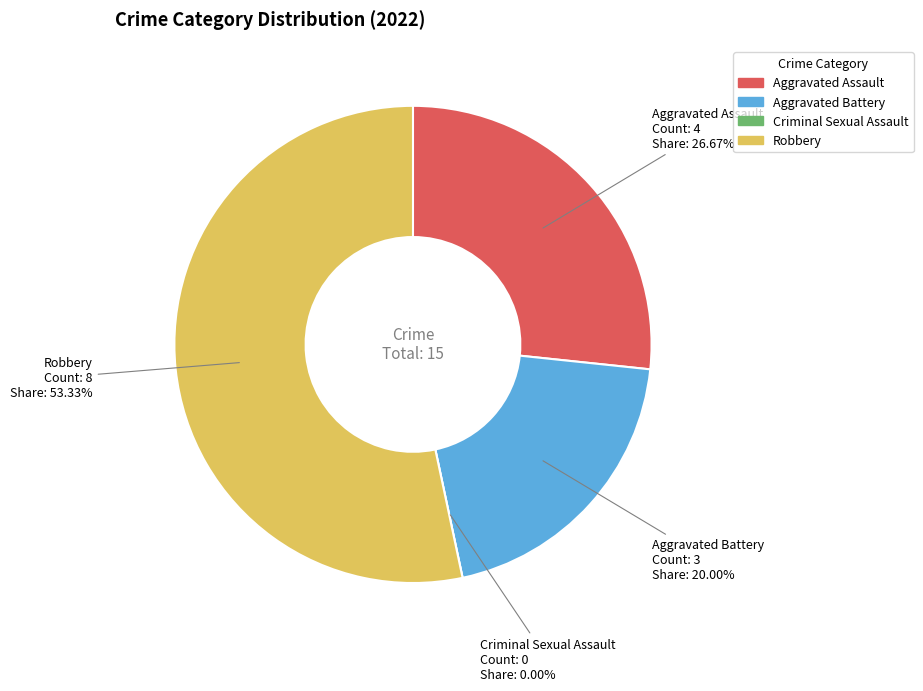

Rank the categories by value from lowest to highest.

Criminal Sexual Assault, Aggravated Battery, Aggravated Assault, Robbery